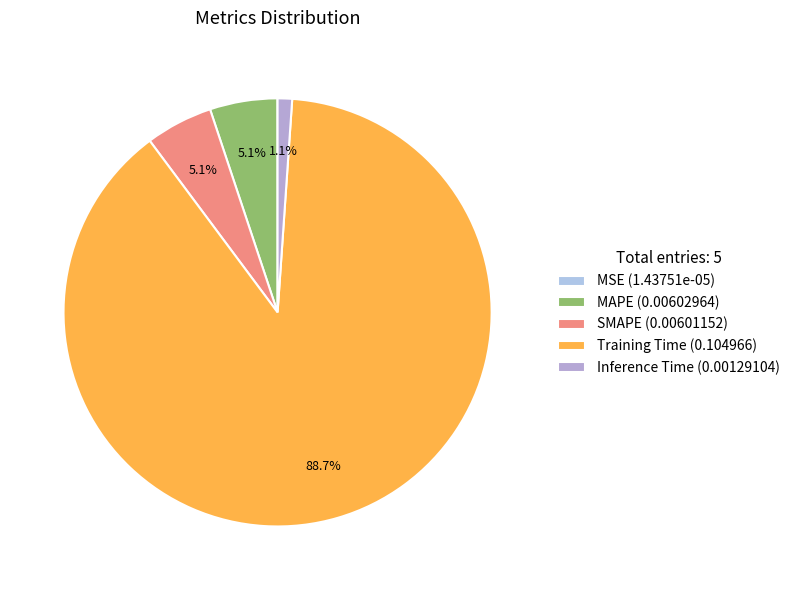

Which category has the smallest portion of the pie?

MSE